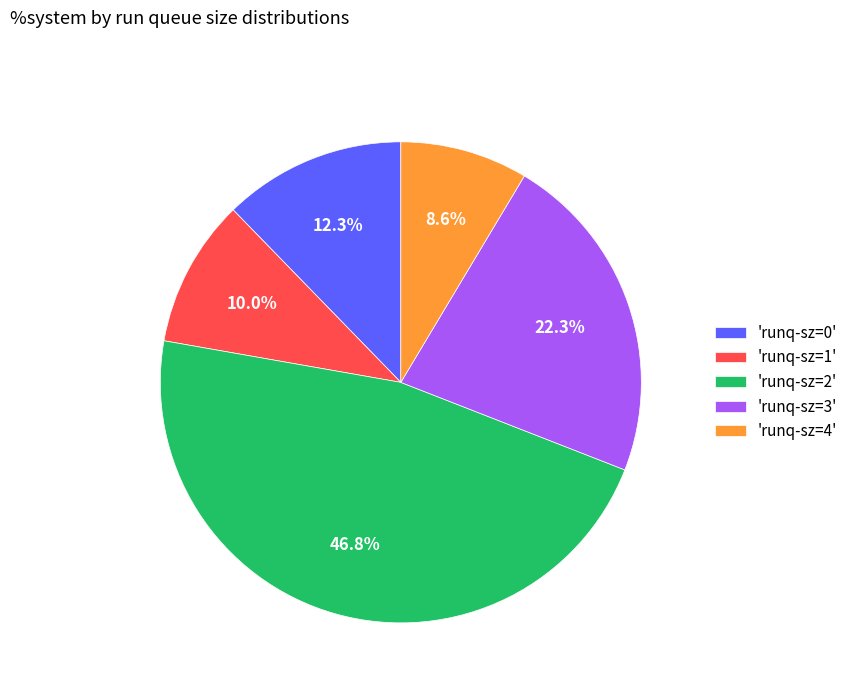

What portion of the pie excludes 'runq-sz=2'?

53.2%